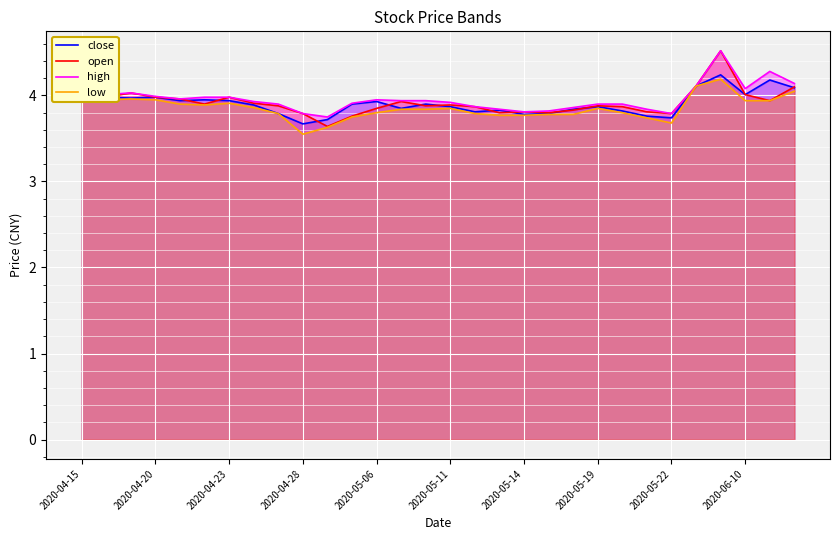

Is it true that close equals 6.2 at 2020-05-22?

False